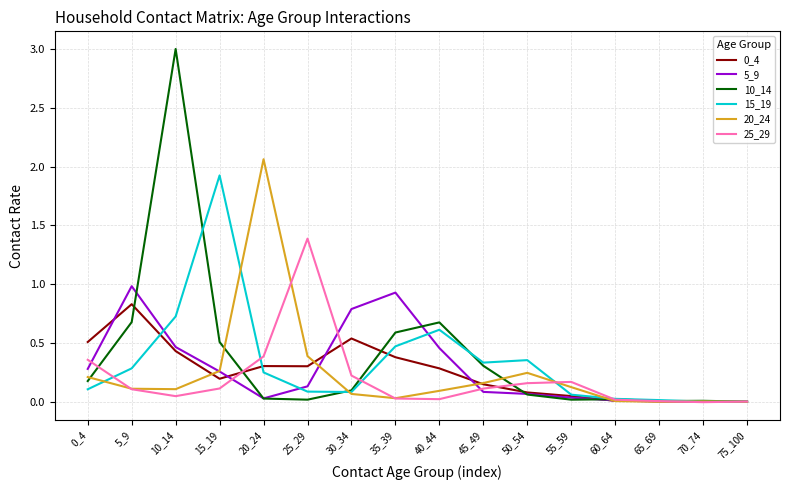

Which series has the largest range (max minus min)?

10_14